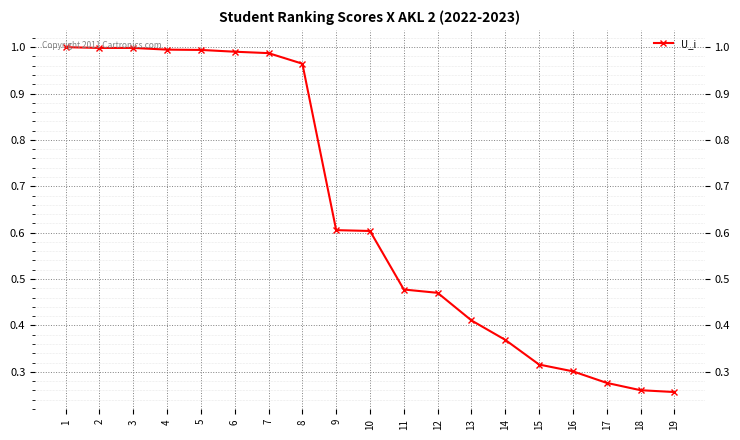

Rank the categories by value from lowest to highest.

19, 18, 17, 16, 15, 14, 13, 12, 11, 10, 9, 8, 7, 6, 5, 4, 2, 3, 1